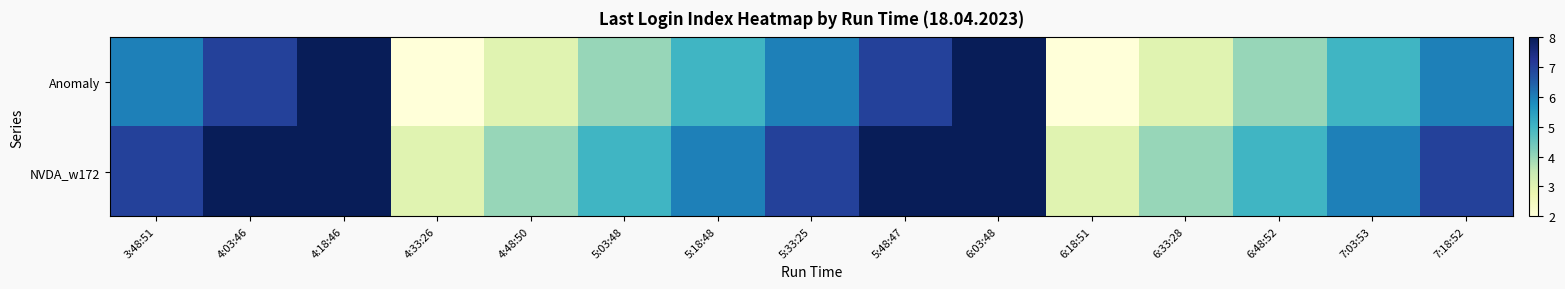

At 6:33:28, list the series in order from largest to smallest.

NVDA_w172, Anomaly